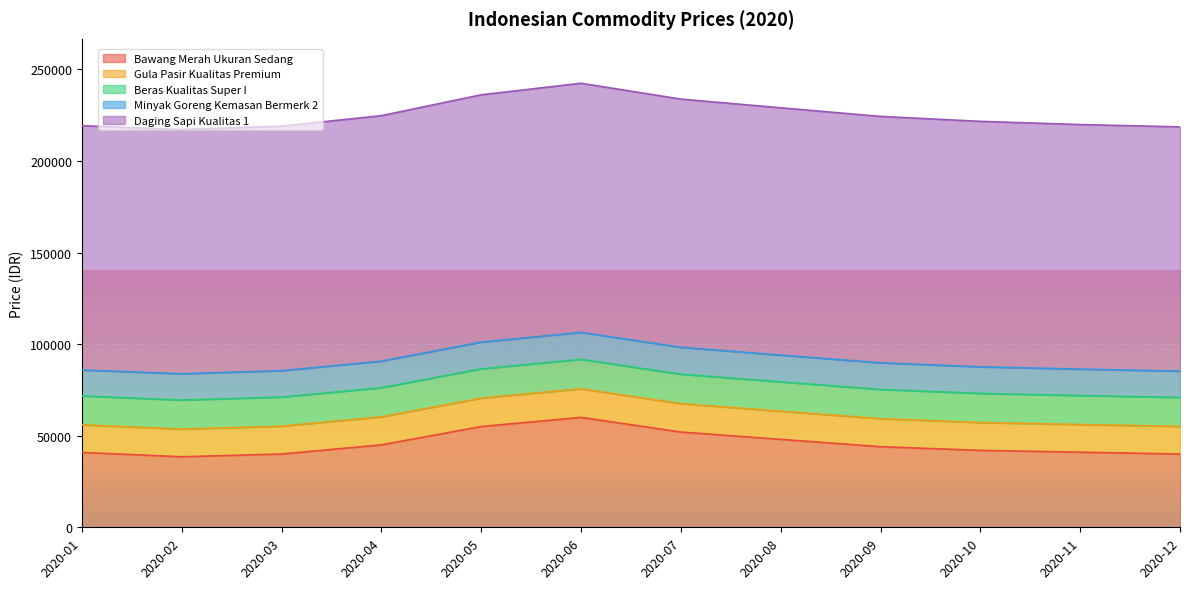

Which series has the largest range (max minus min)?

Bawang Merah Ukuran Sedang